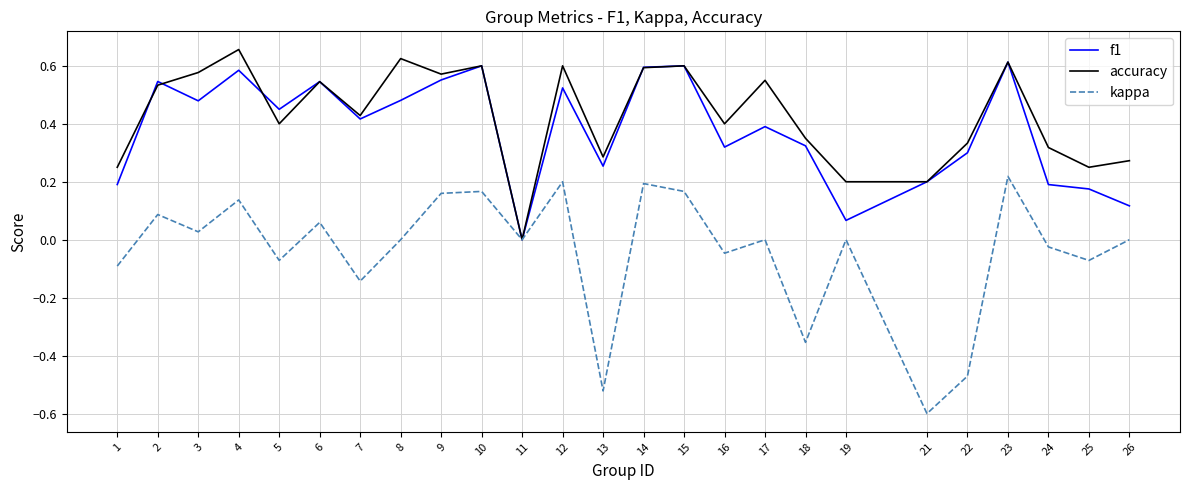

The f1 series shows 0.4 at 21. True or false?

False